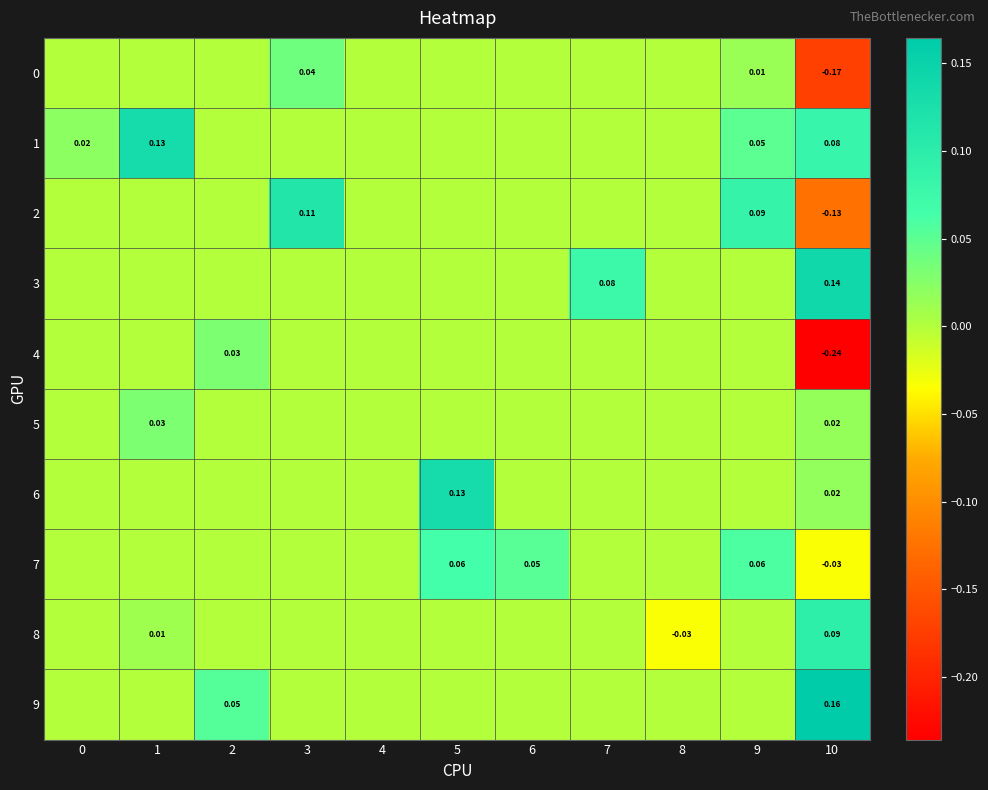

Between 4 and 5, which series saw the biggest shift?

6